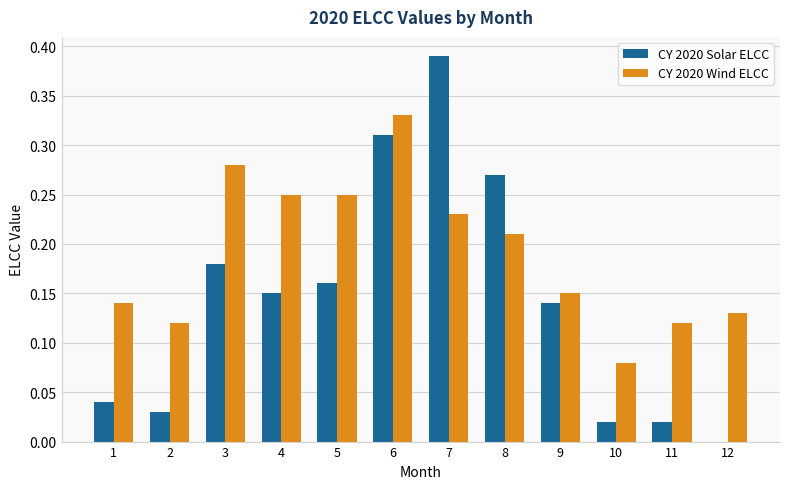

At which category is the sum across all series the highest?

6